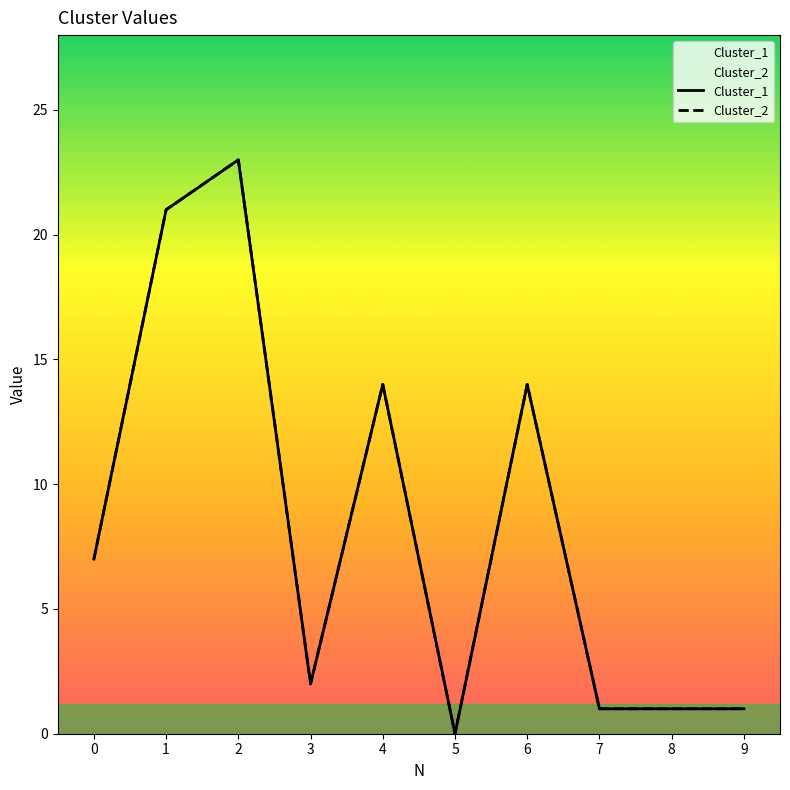

Which has a higher value, 9 or 3?

3